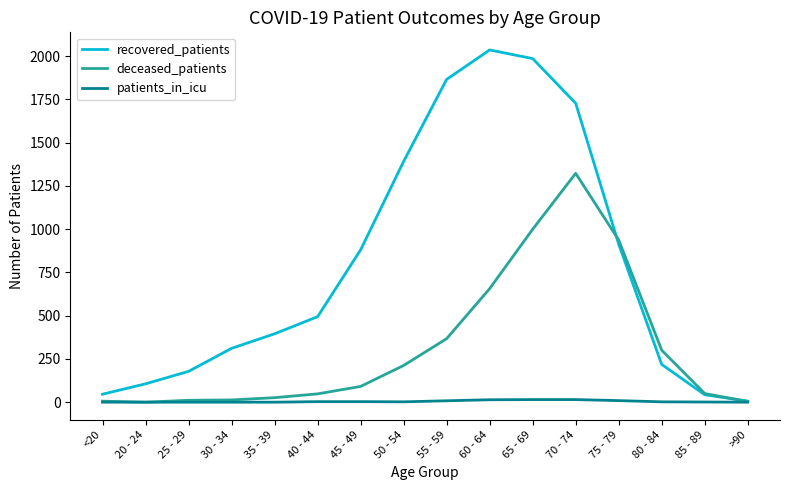

True or false: deceased_patients and recovered_patients cross at least once.

True